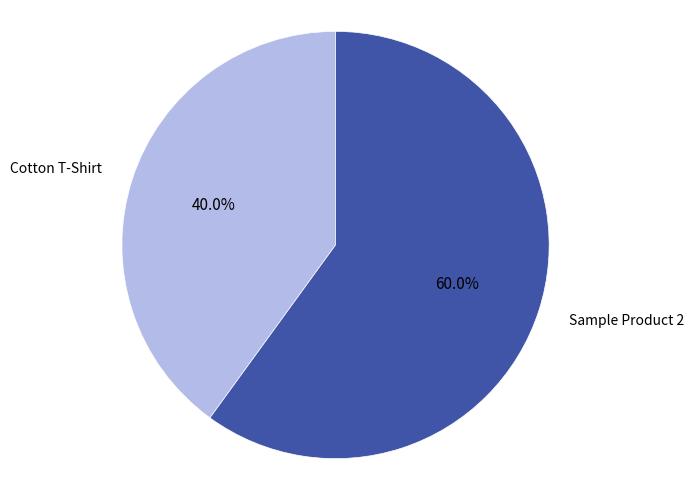

Does any single category account for the majority?

Yes